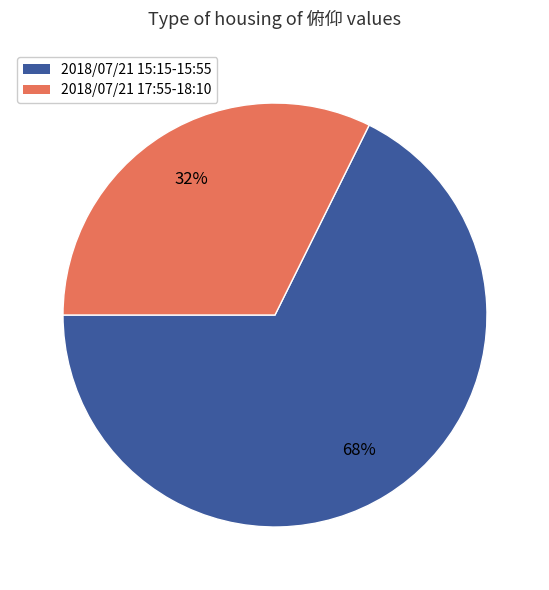

To the nearest percent, what is the average slice percentage?

50%